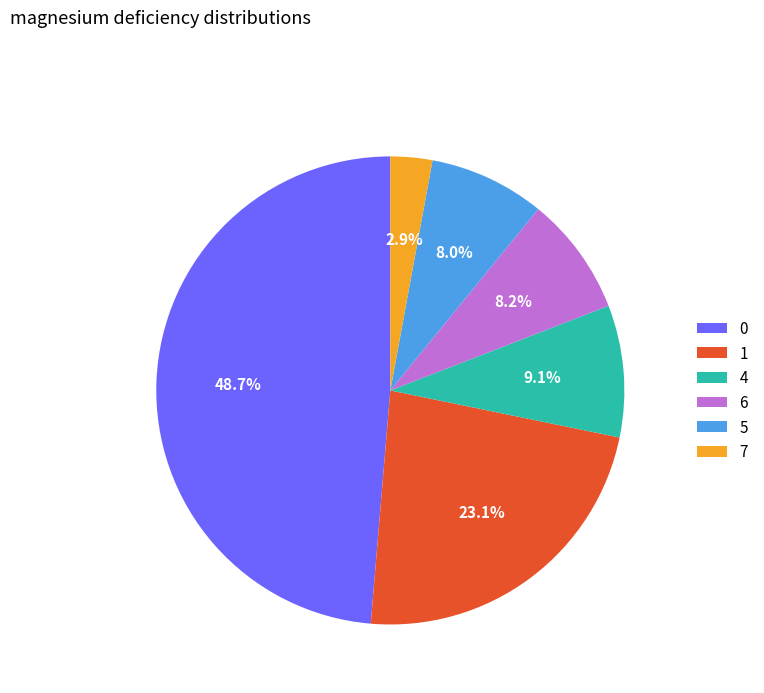

What percentage is the 5 slice, to the nearest percent?

8%